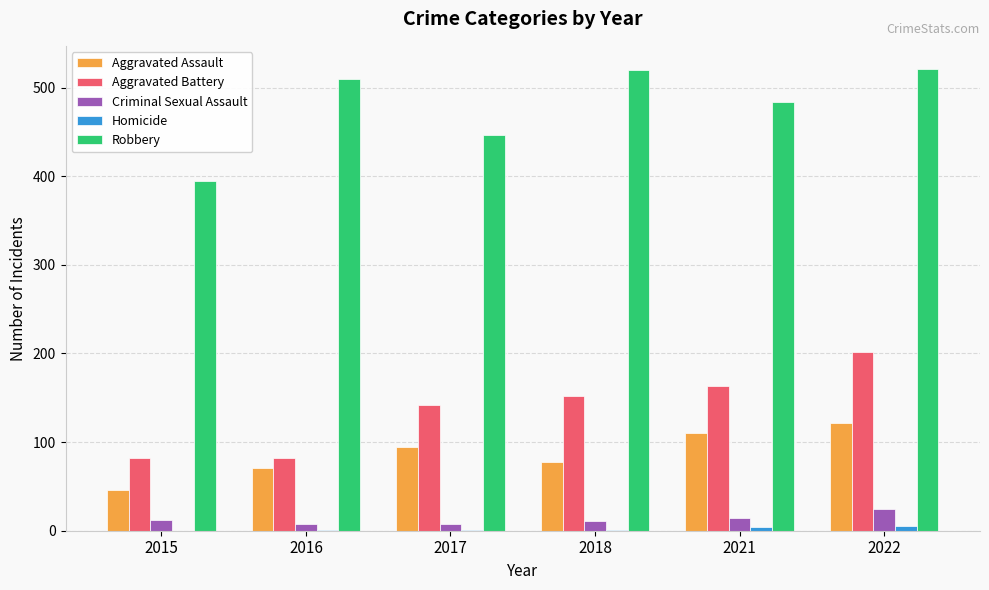

Is it true that Robbery equals 520 at 2018?

True